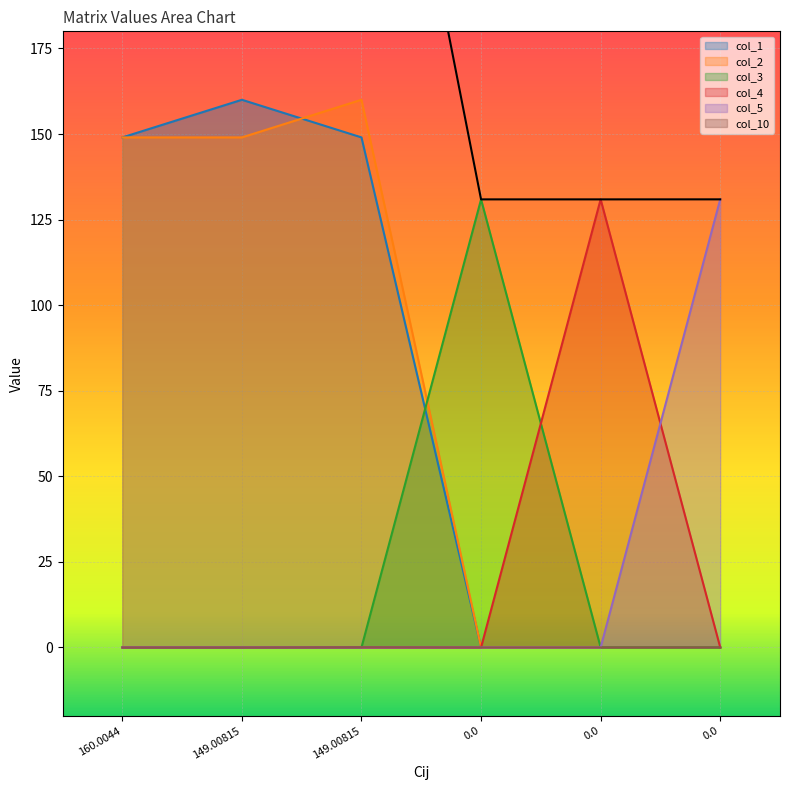

At which label is col_5 closest to 65?

160.0044